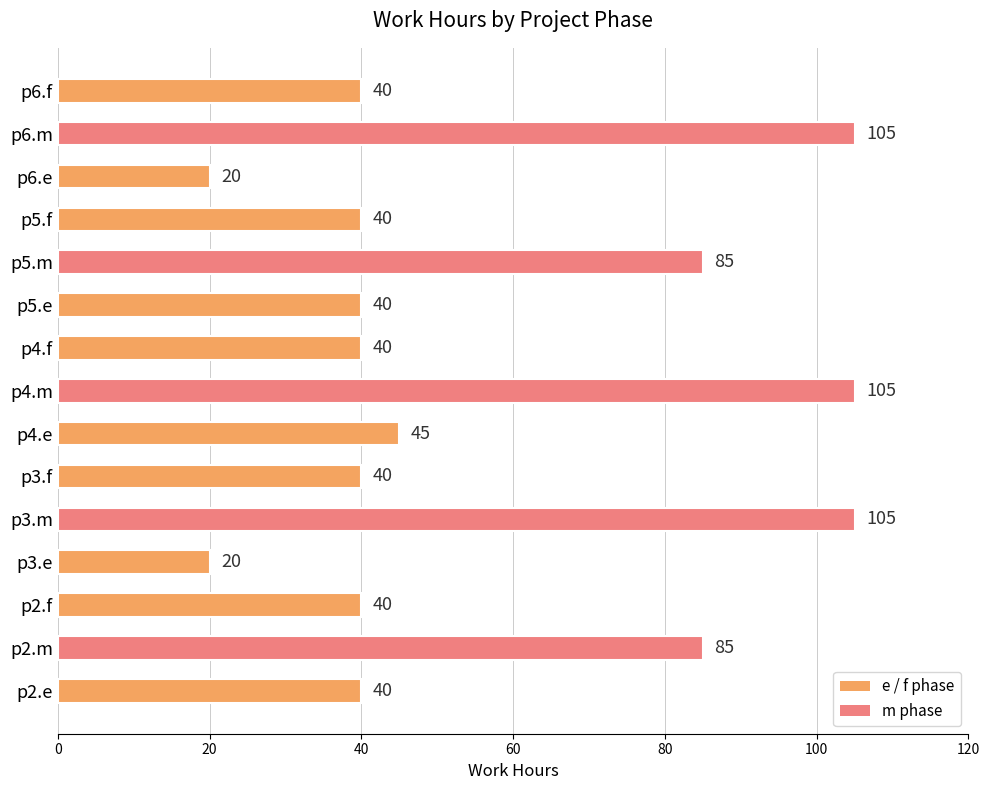

How many bars are there in total?

15